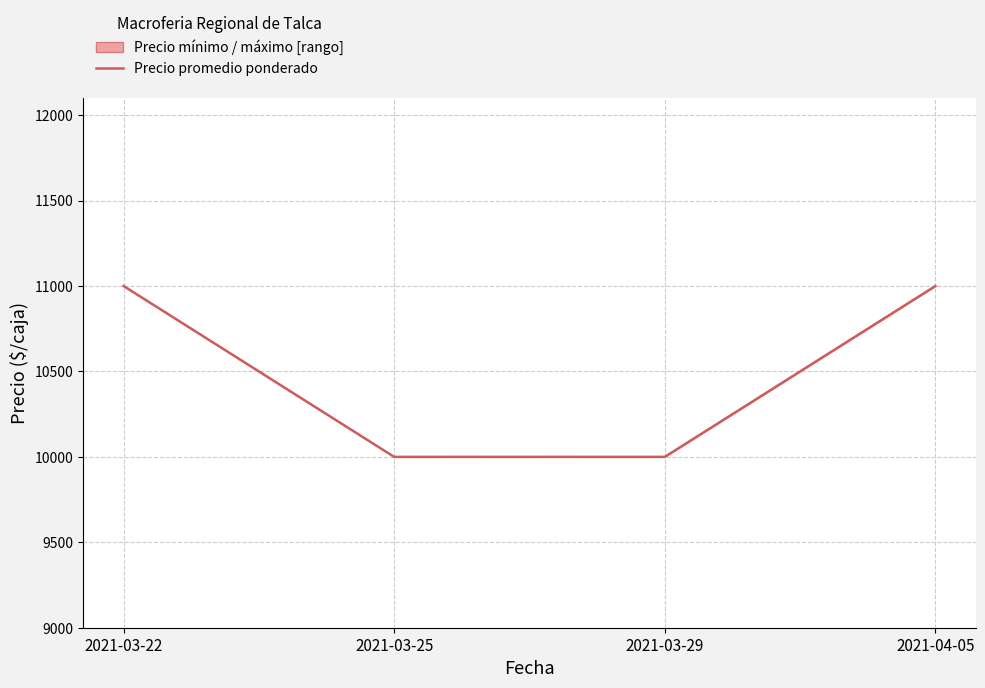

At which category does the chart reach its minimum across all series?

2021-03-25